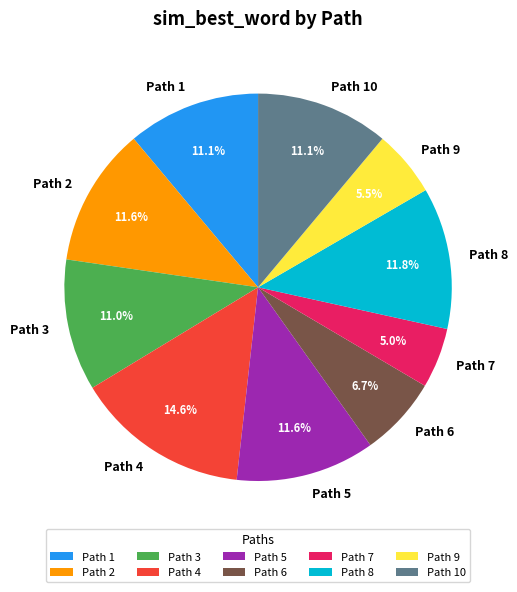

Do Path 2 and Path 7 together represent more than half of the pie?

No